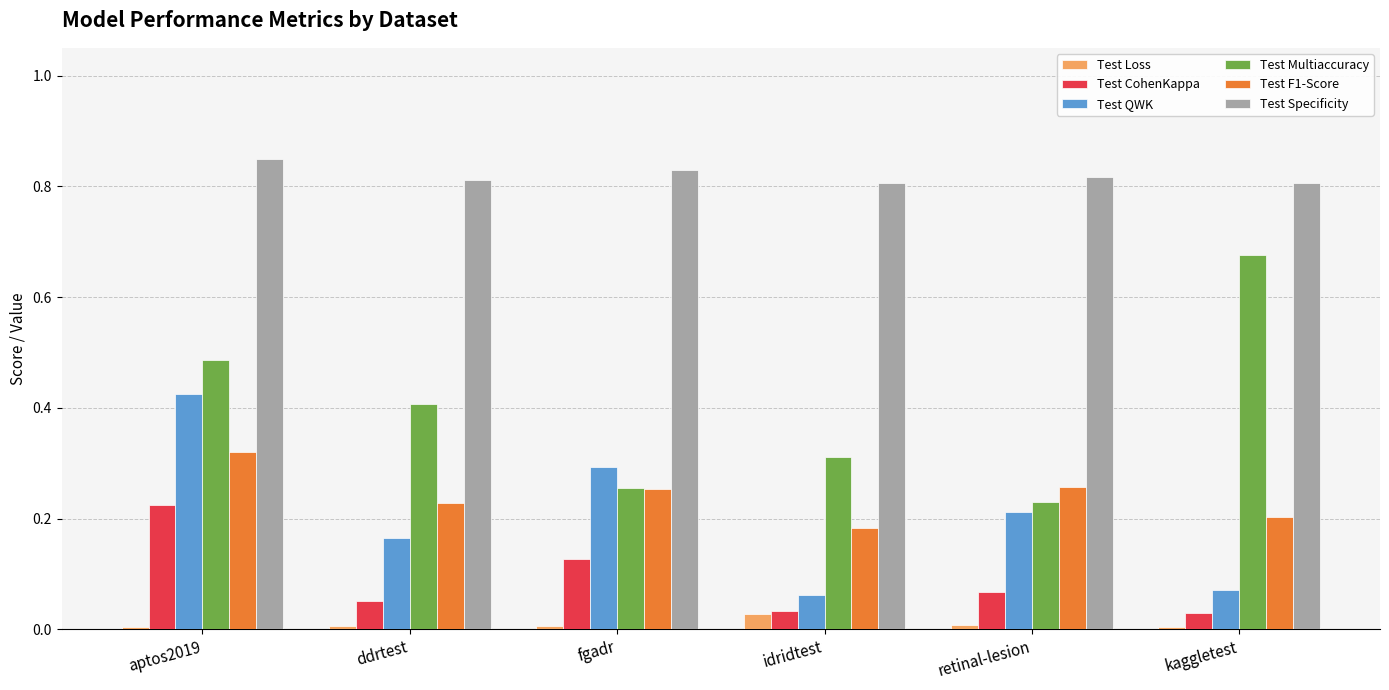

True or false: Test Specificity has a value of 0.5 at fgadr.

False